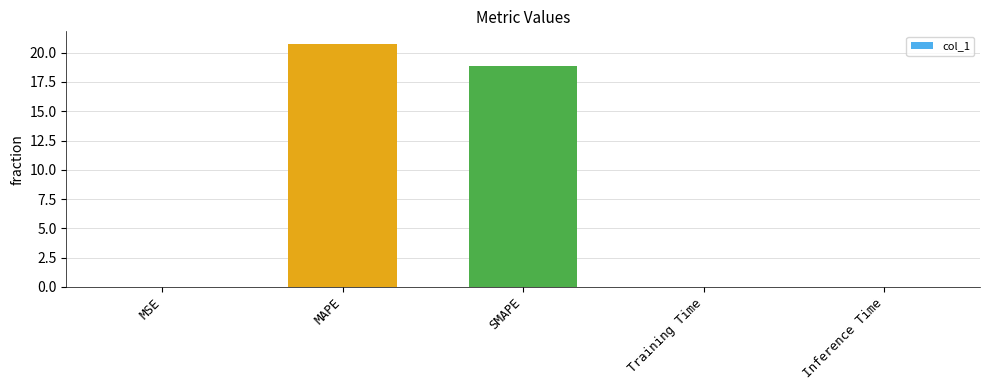

At which label is the value closest to 10?

SMAPE